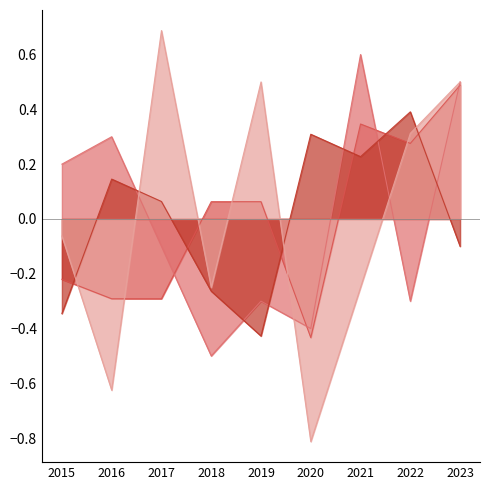

What are all the series names shown in the legend?

Aggravated Assault, Aggravated Battery, Robbery, Criminal Sexual Assault